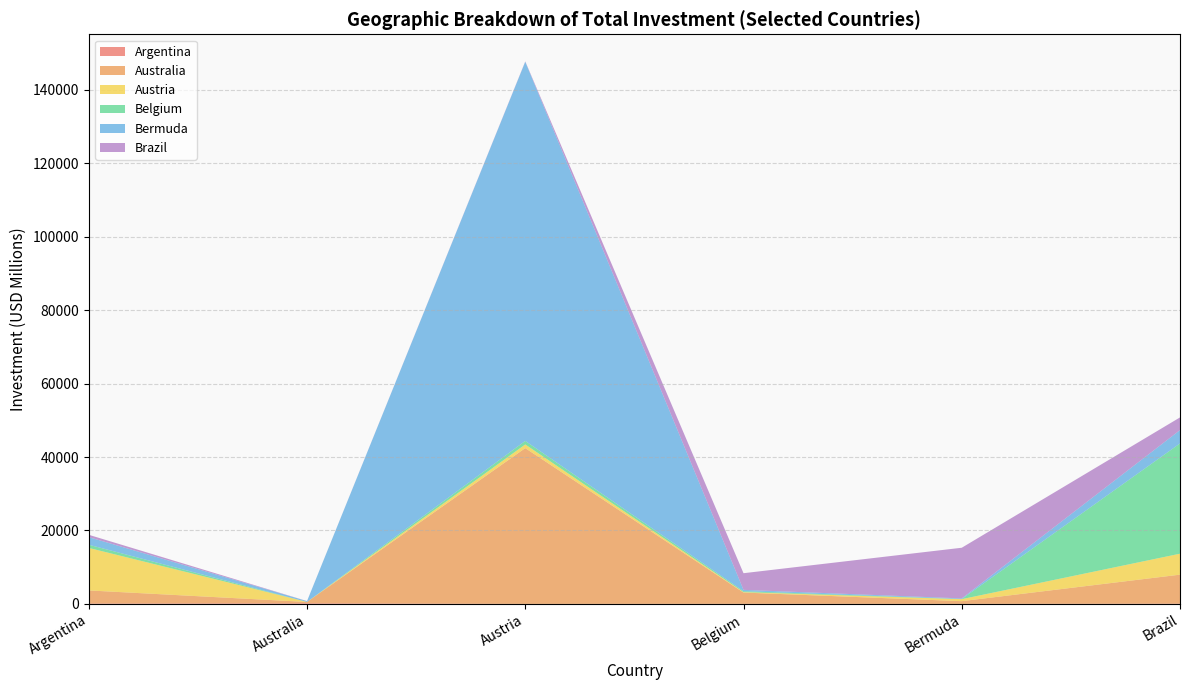

Reading left to right, extract all data points from this chart.

Argentina: 105.3	169.0	2.2	20.2	4.0	67.7
Australia: 3567.0	363.2	42438.6	3074.4	744.0	7902.5
Austria: 11578.7	7.9	995.8	122.8	549.0	5708.5
Belgium: 866.1	2.1	963.1	247.1	30.0	30036.7
Bermuda: 2071.7	217.1	103285.5	364.3	171.0	3632.5
Brazil: 641.1	16.3	98.1	4535.1	13803.0	3456.7